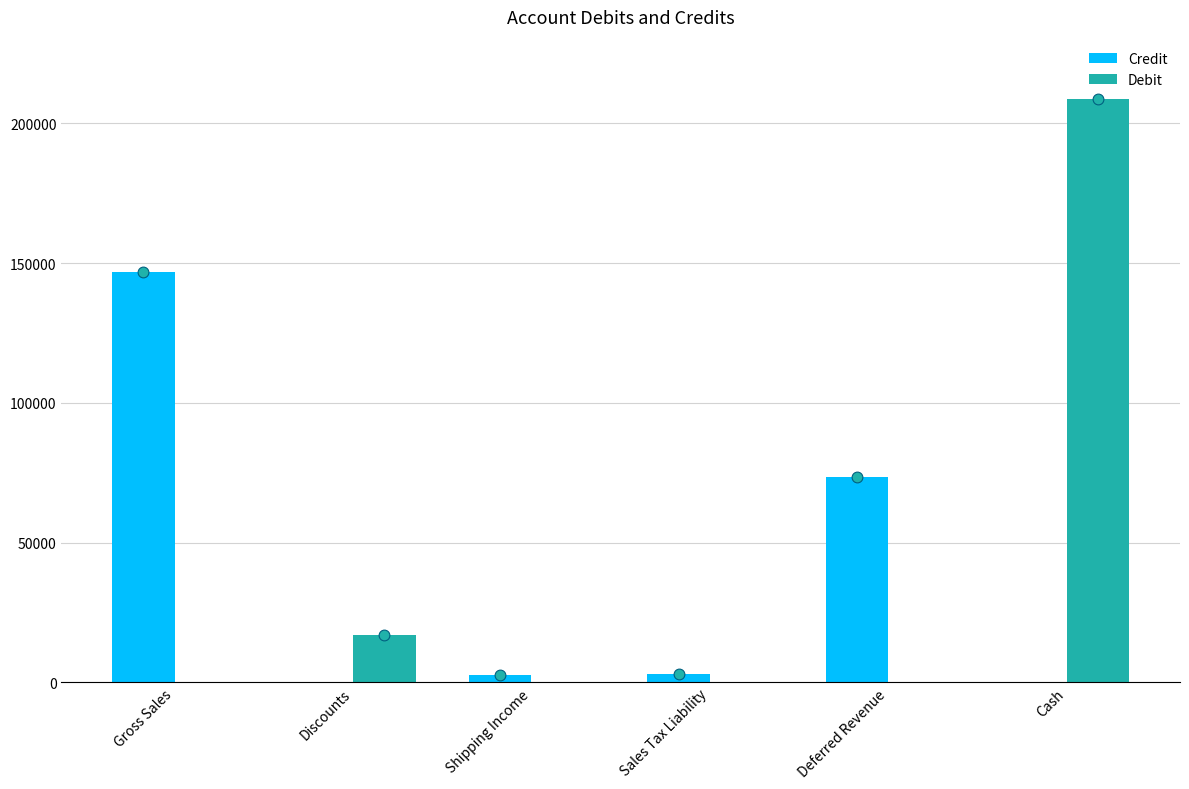

Is the value of Credit at Gross Sales greater than the value of Debit at Sales Tax Liability?

Yes